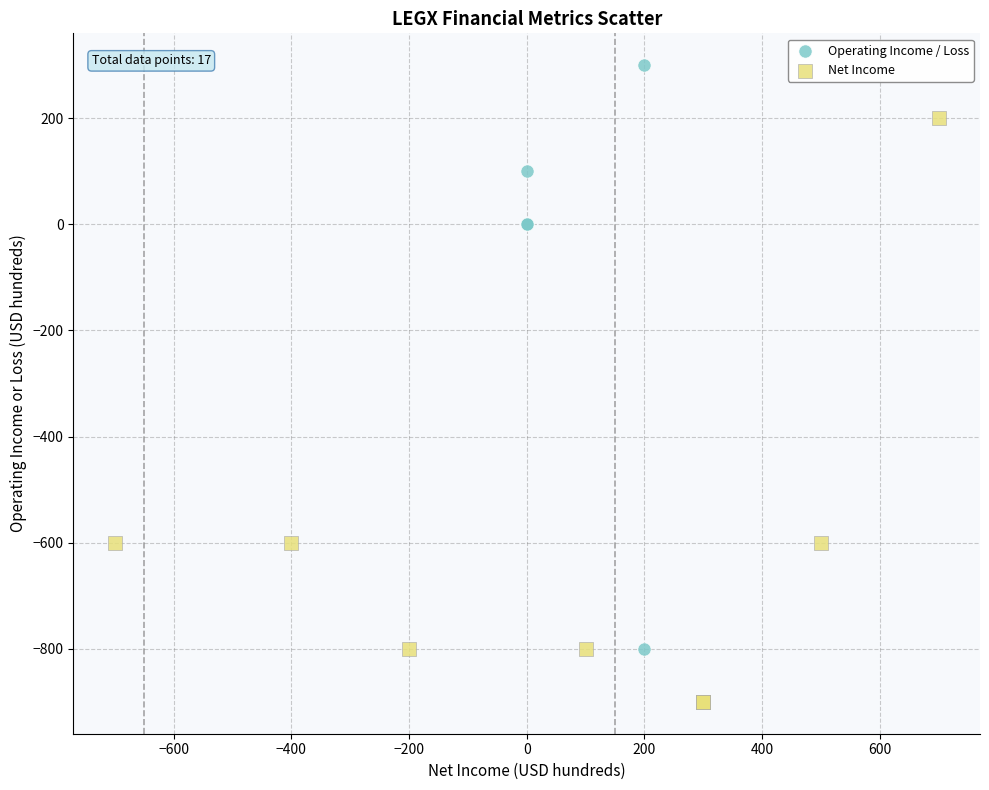

Which series contains the lowest Y value?

Net Income